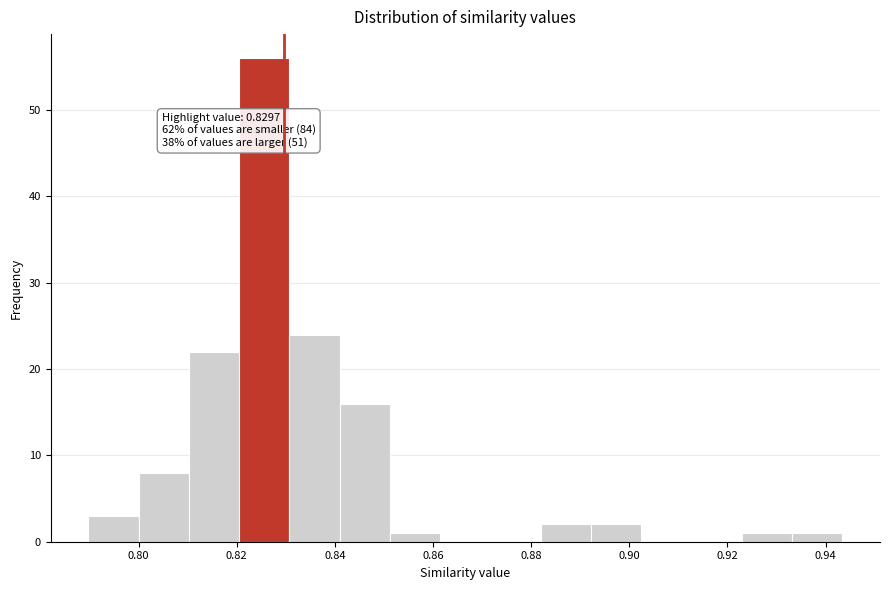

Which range on the x-axis has the tallest bar?

0.820 to 0.830